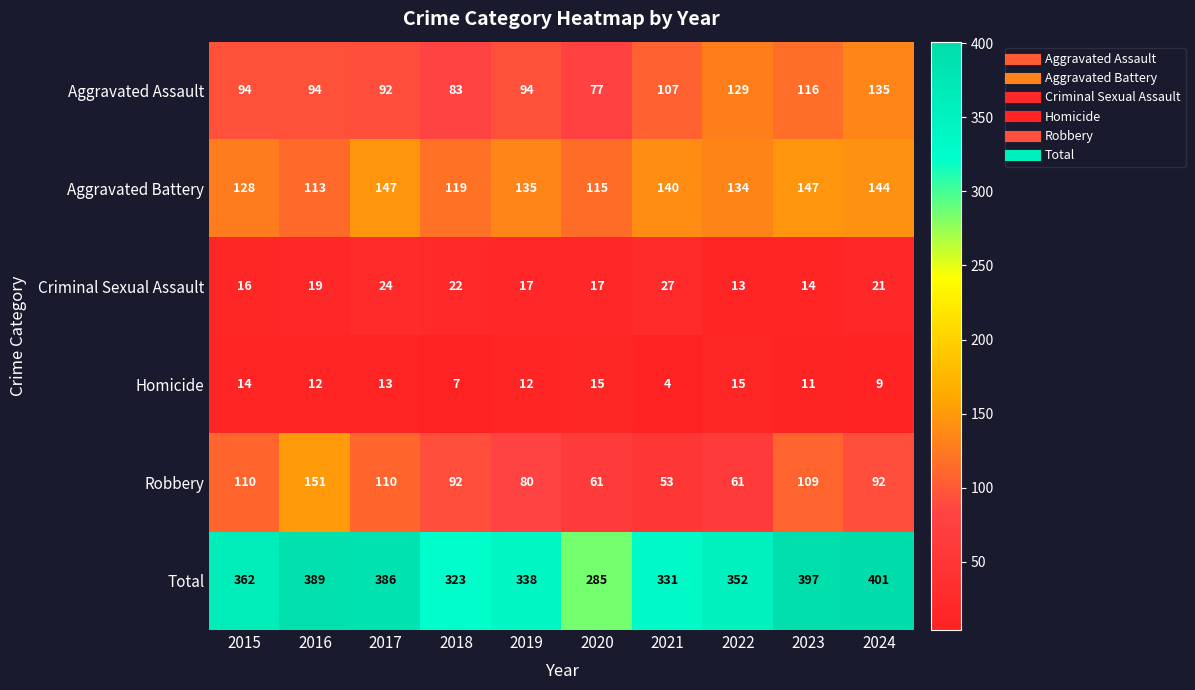

True or false: Aggravated Battery has a value of 119 at 2018.

True